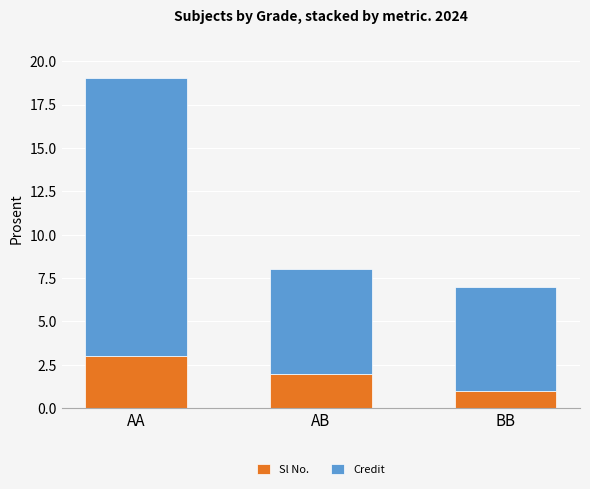

The Sl No. series shows 1 at BB. True or false?

True